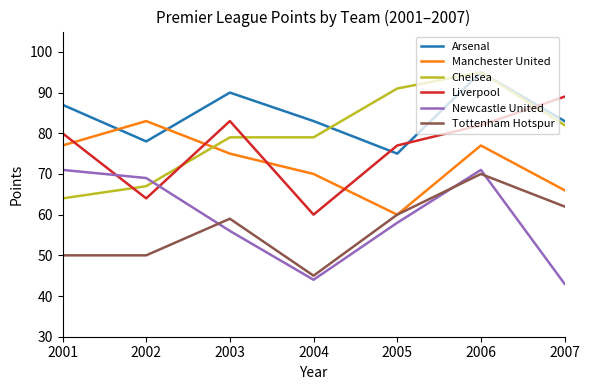

After their last crossing, which series has the higher values: Newcastle United or Liverpool?

Liverpool